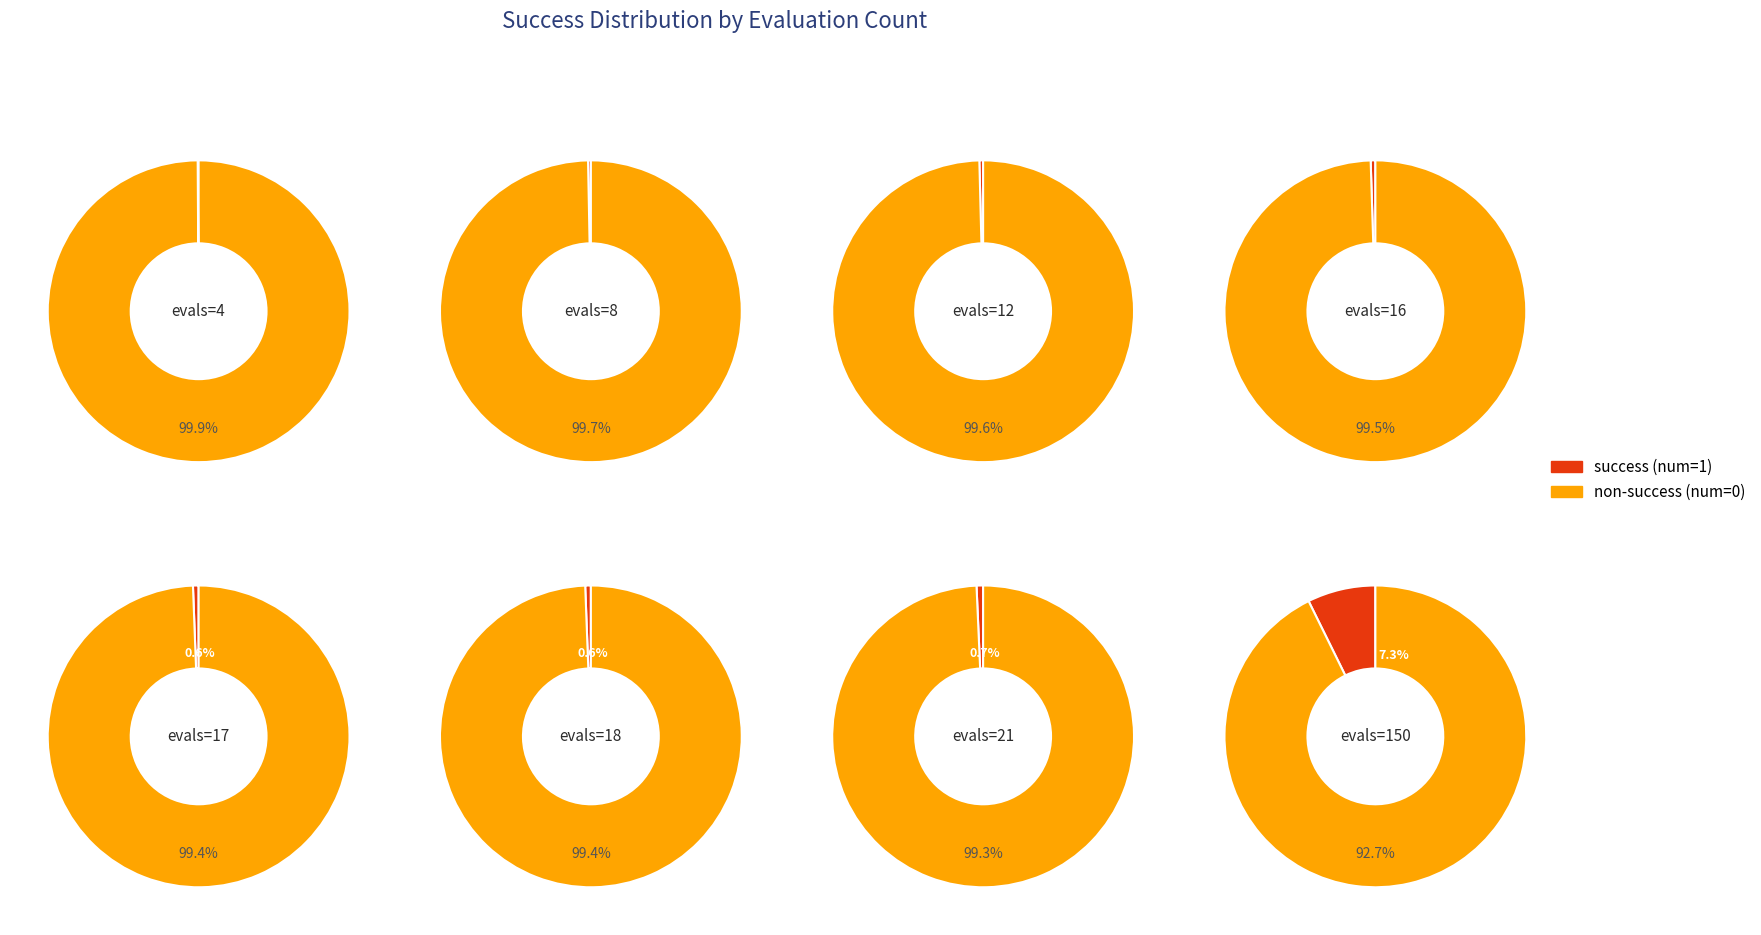

What is the smallest slice in the pie chart?

4